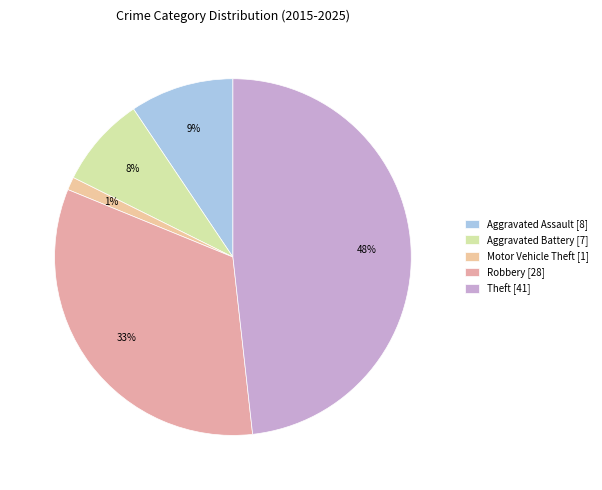

Is Theft the majority of the pie?

No